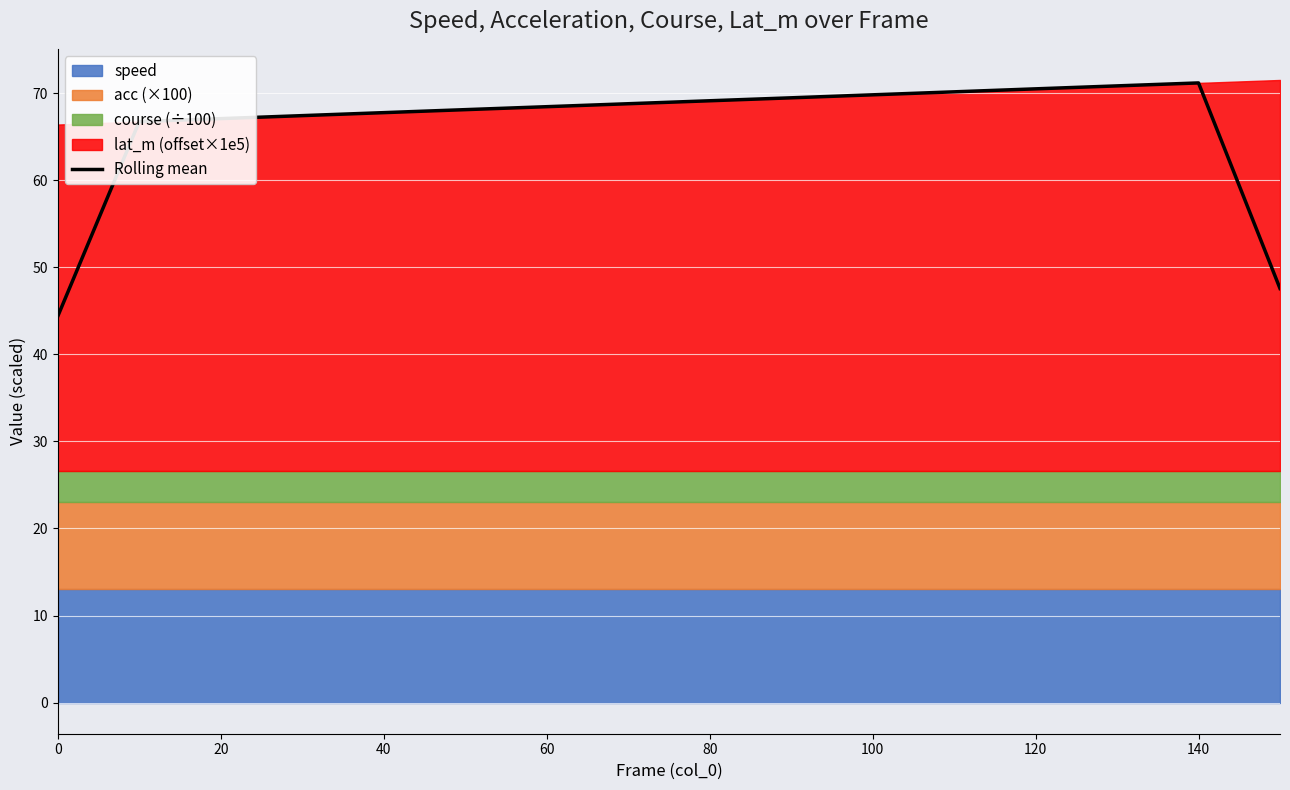

What is the lowest value of the Rolling mean series?

44.4